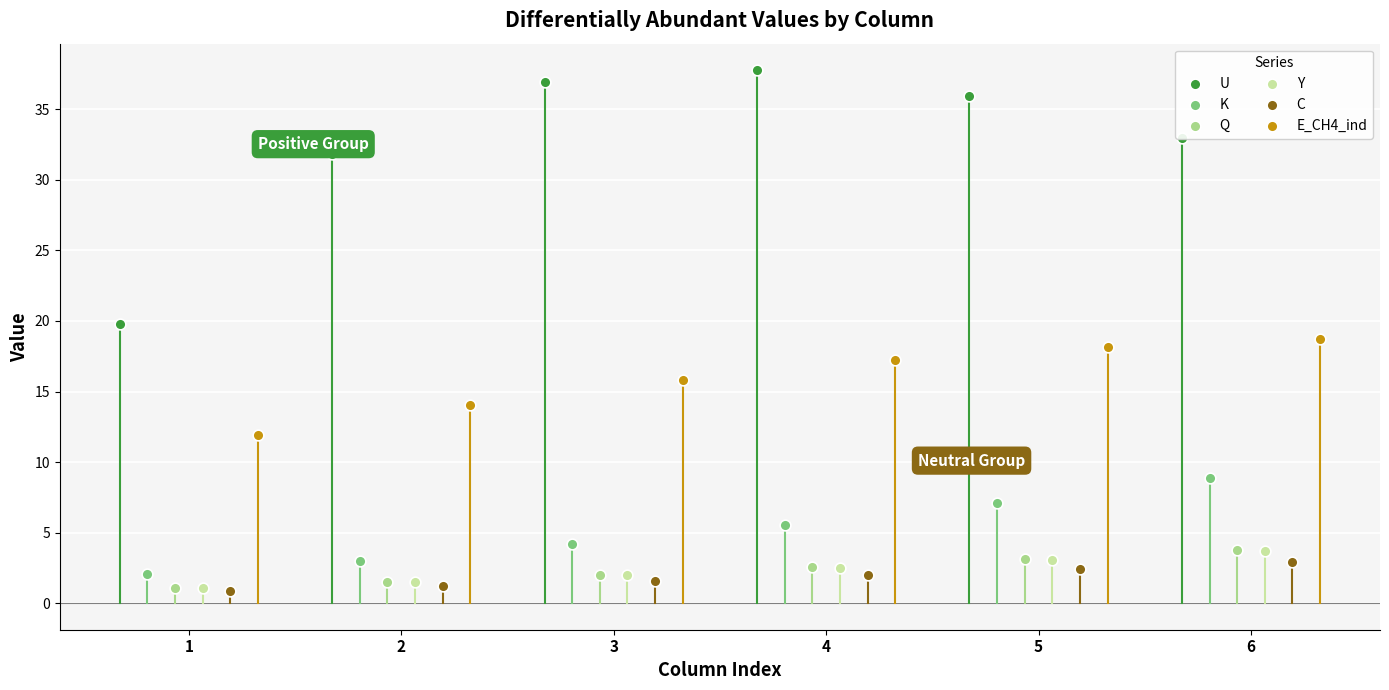

At which category is the sum across all series the highest?

6